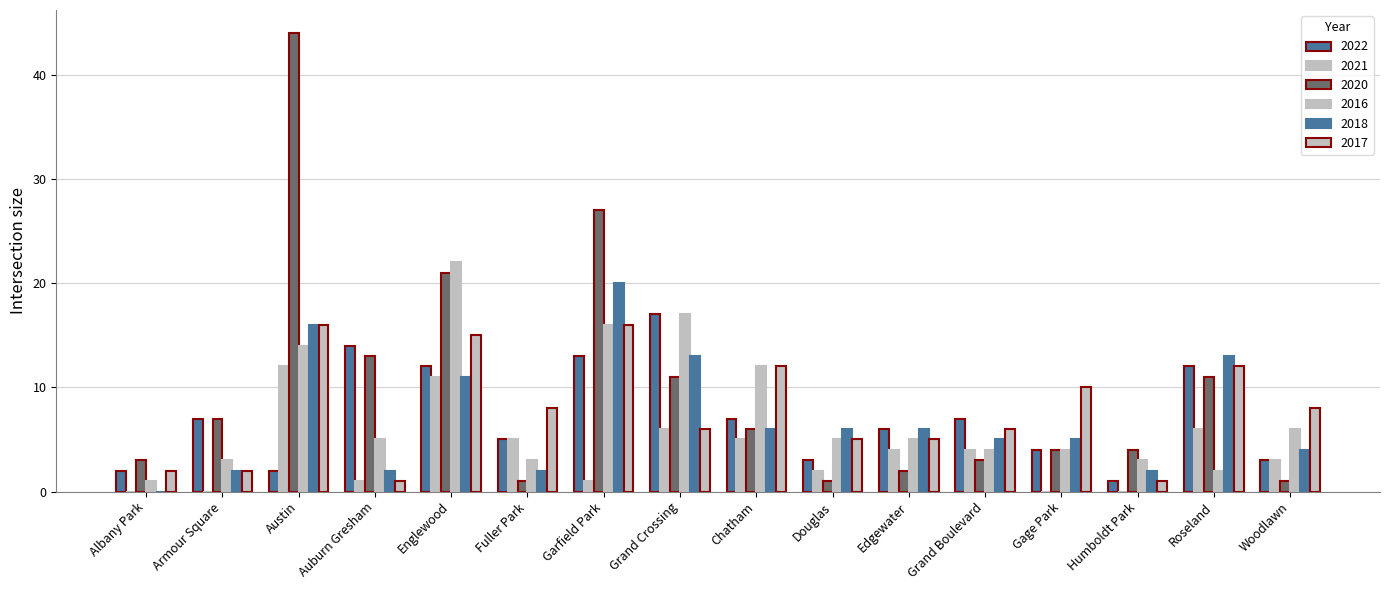

Where does the 2016 series first go above 5?

Austin